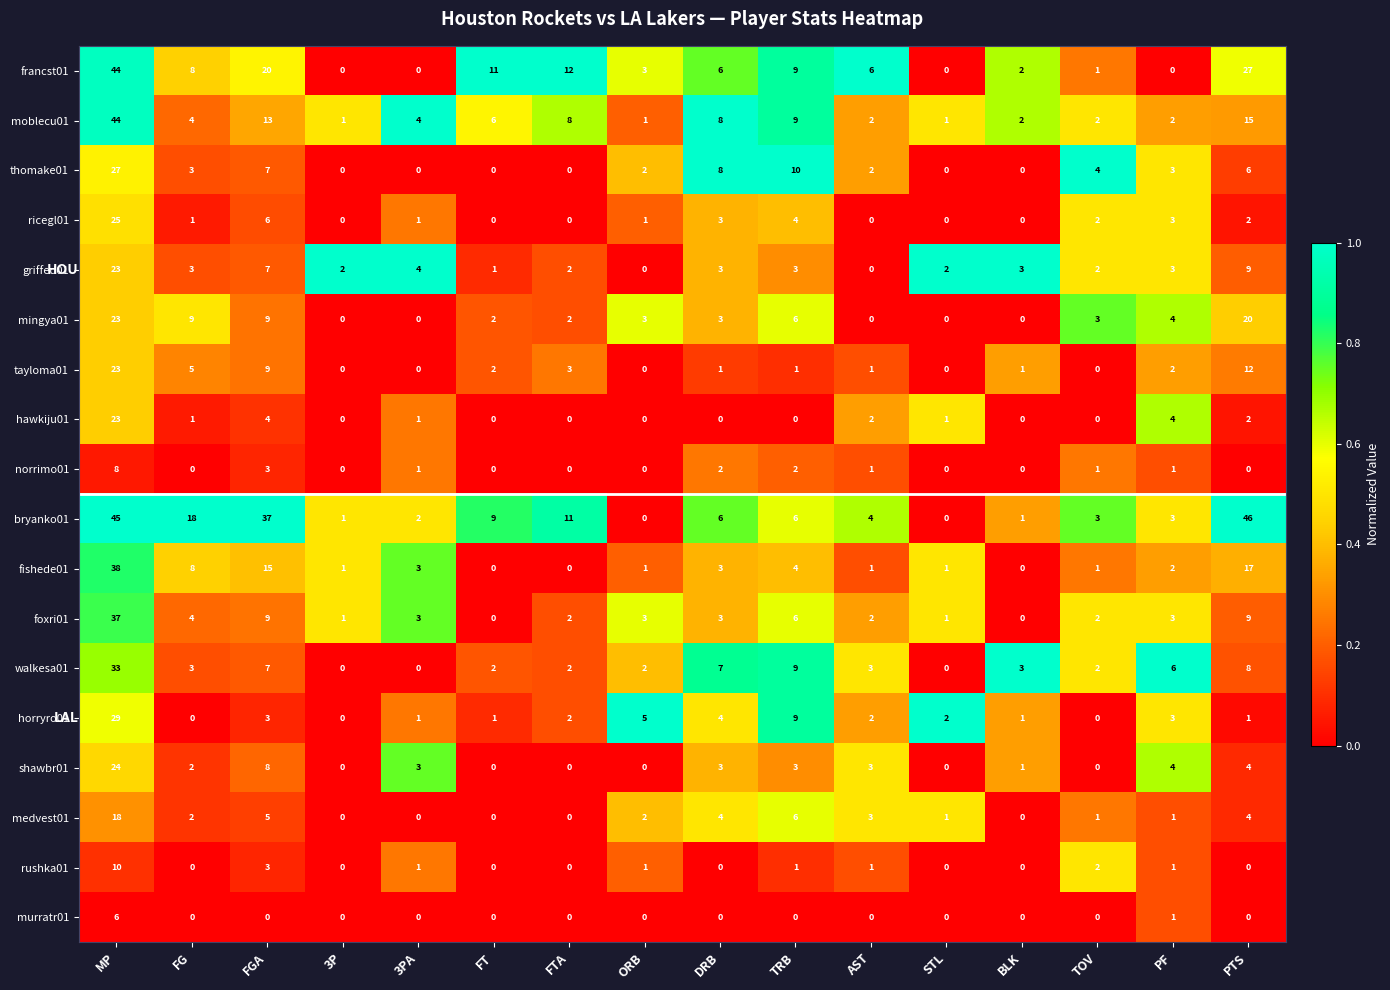

What is the average value of the moblecu01 series?

8